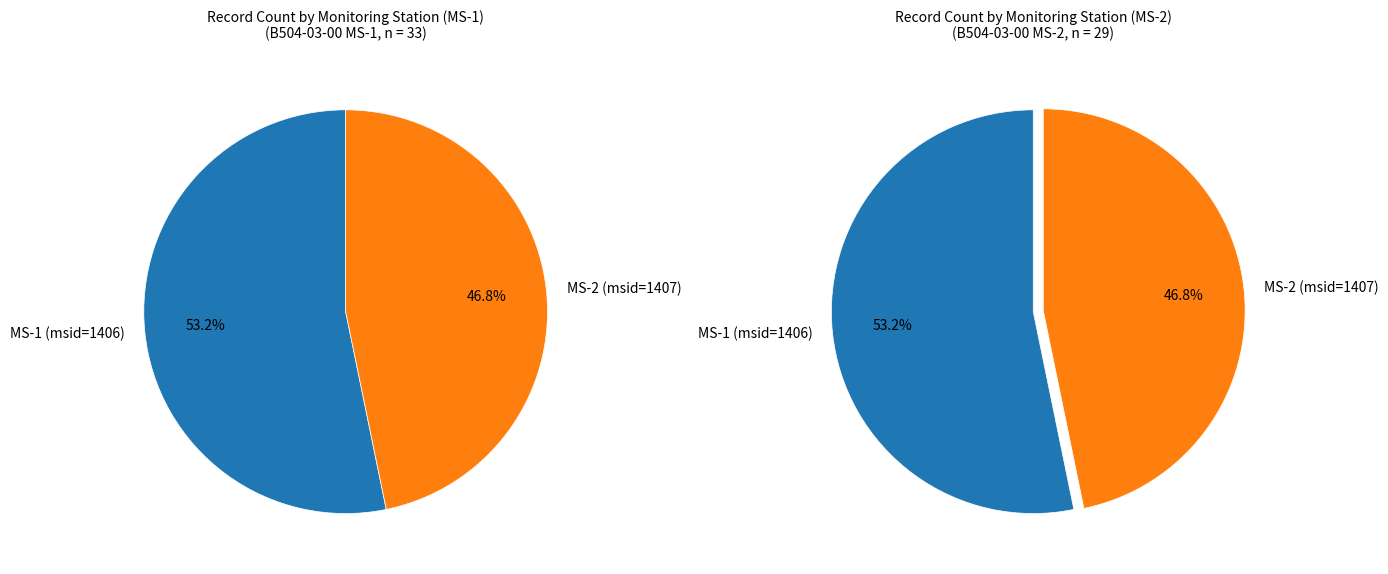

To the nearest percent, what portion does MS-2 (msid=1407) represent?

47%